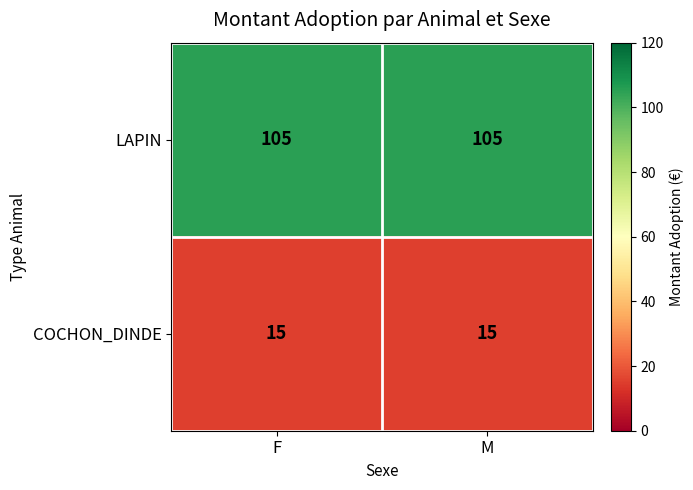

Reading left to right, extract all data points from this chart.

LAPIN: 105	105
COCHON_DINDE: 15	15